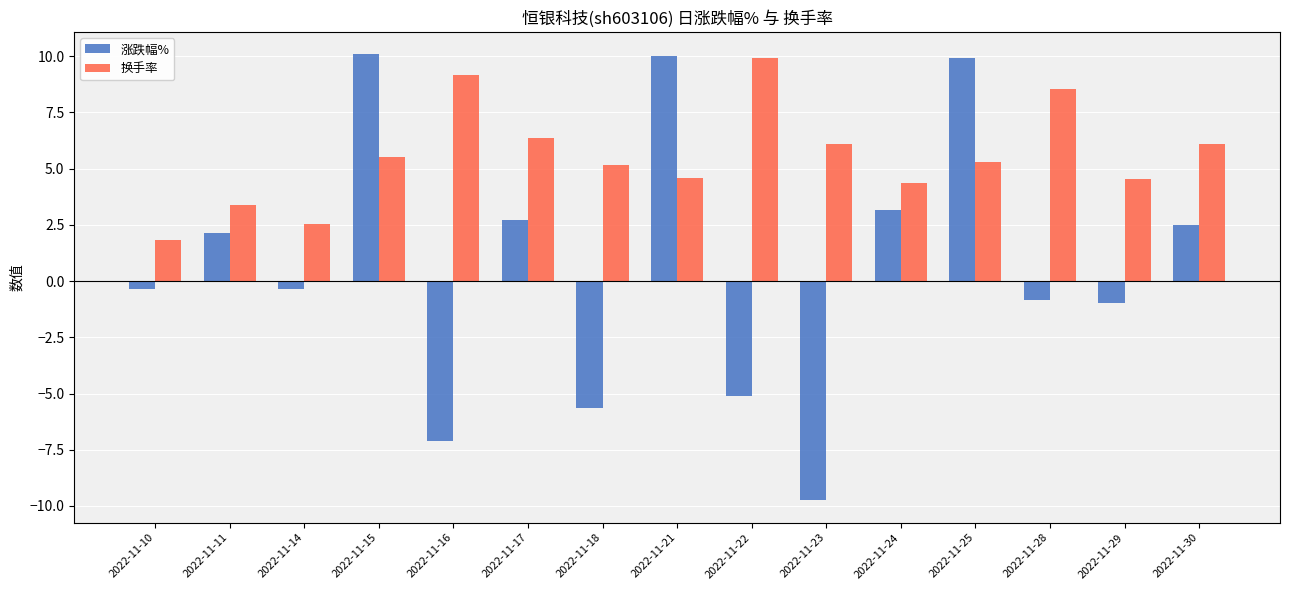

What is the difference between the maximum and minimum values in the 涨跌幅% series?

19.8